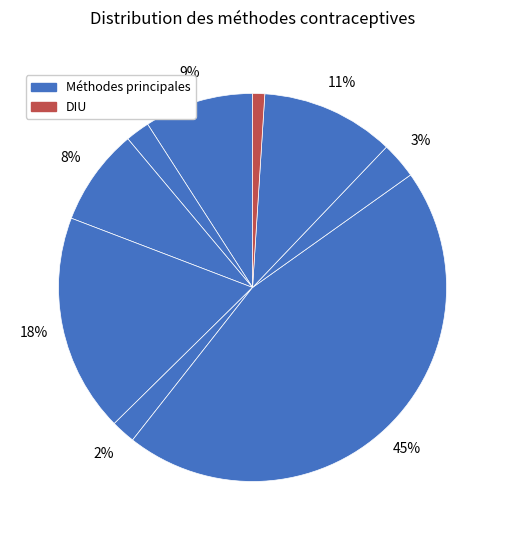

Count the number of slices in the pie.

9